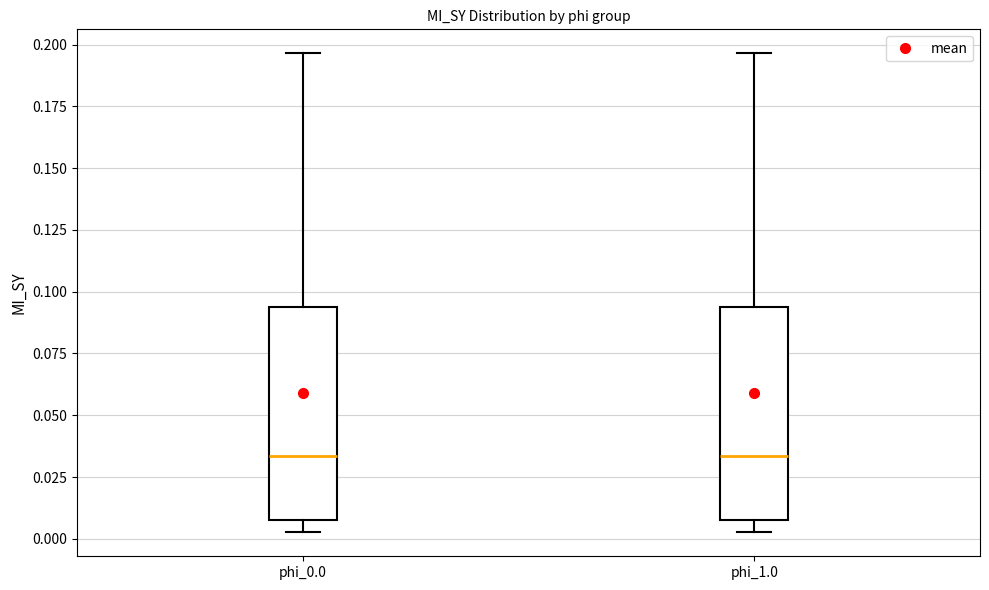

Reading left to right, read every box against the y-axis: the position of its median line, the range the box covers, and the ends of its whiskers. The values are not printed on the chart, so give them approximately, as read against the axis.

phi_0.0: median 0.035, box 0.010 to 0.095, whiskers 0.005 to 0.195
phi_1.0: median 0.035, box 0.010 to 0.095, whiskers 0.005 to 0.195